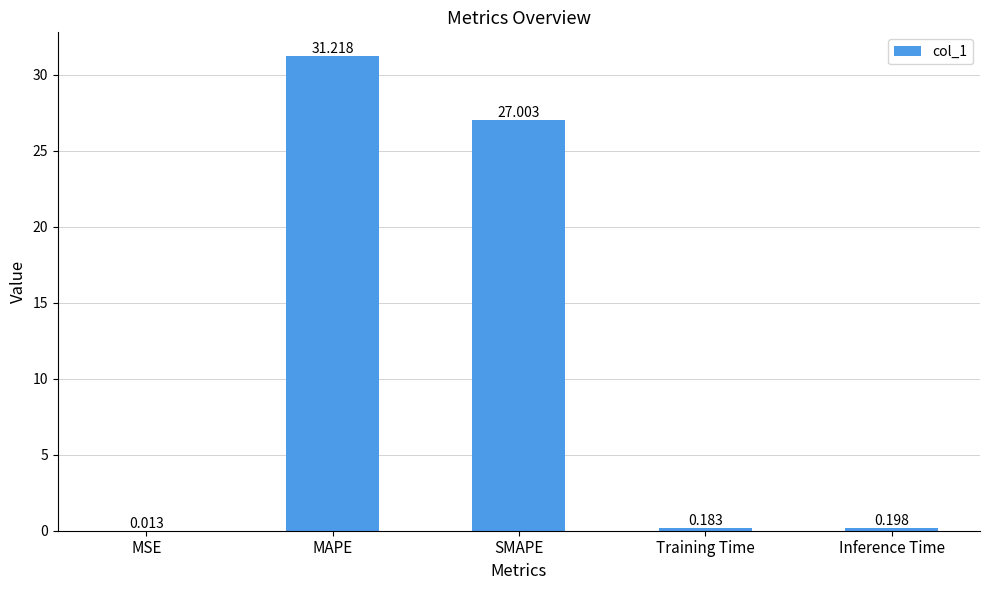

At which label is the value closest to 15?

SMAPE